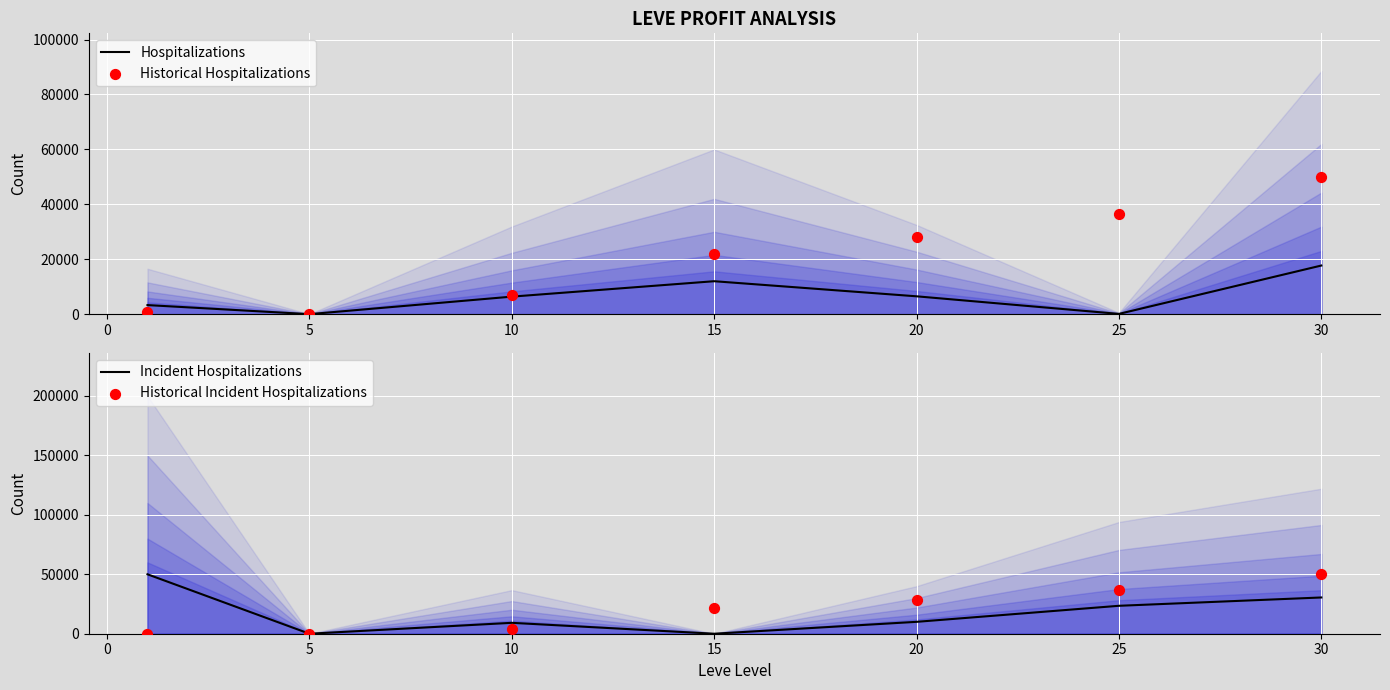

What is the highest value of the Hospitalizations series?

17709.8